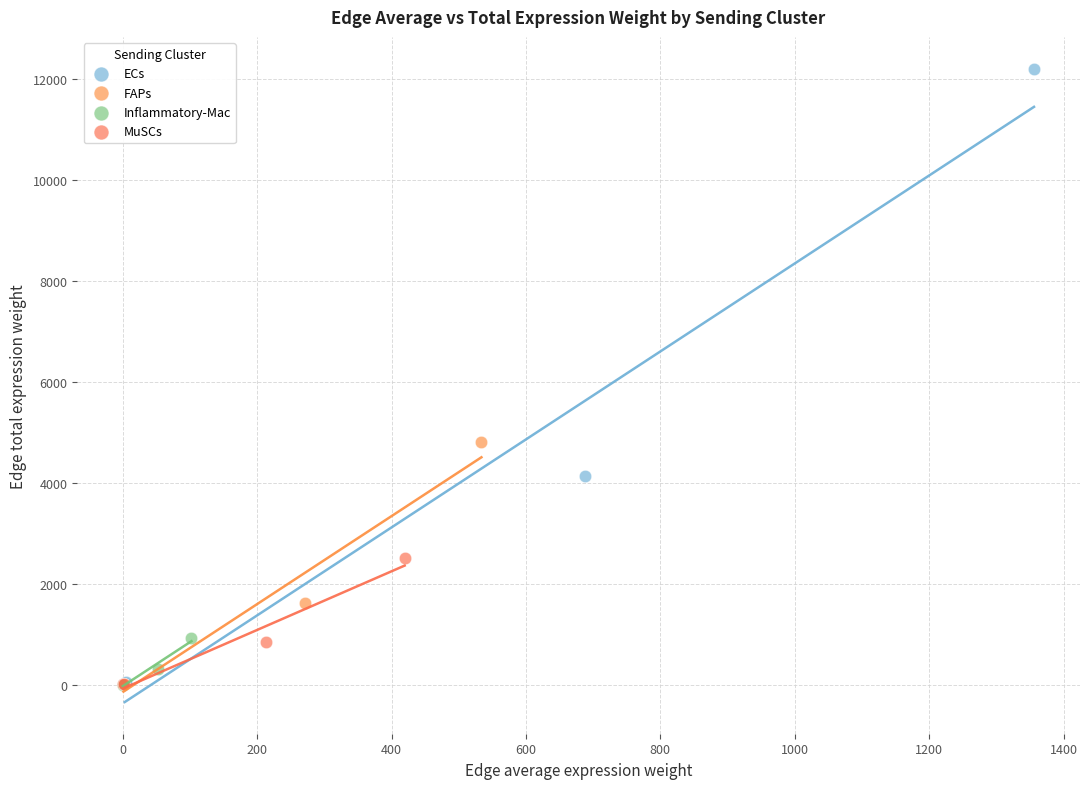

Which series contains the highest Y value?

ECs